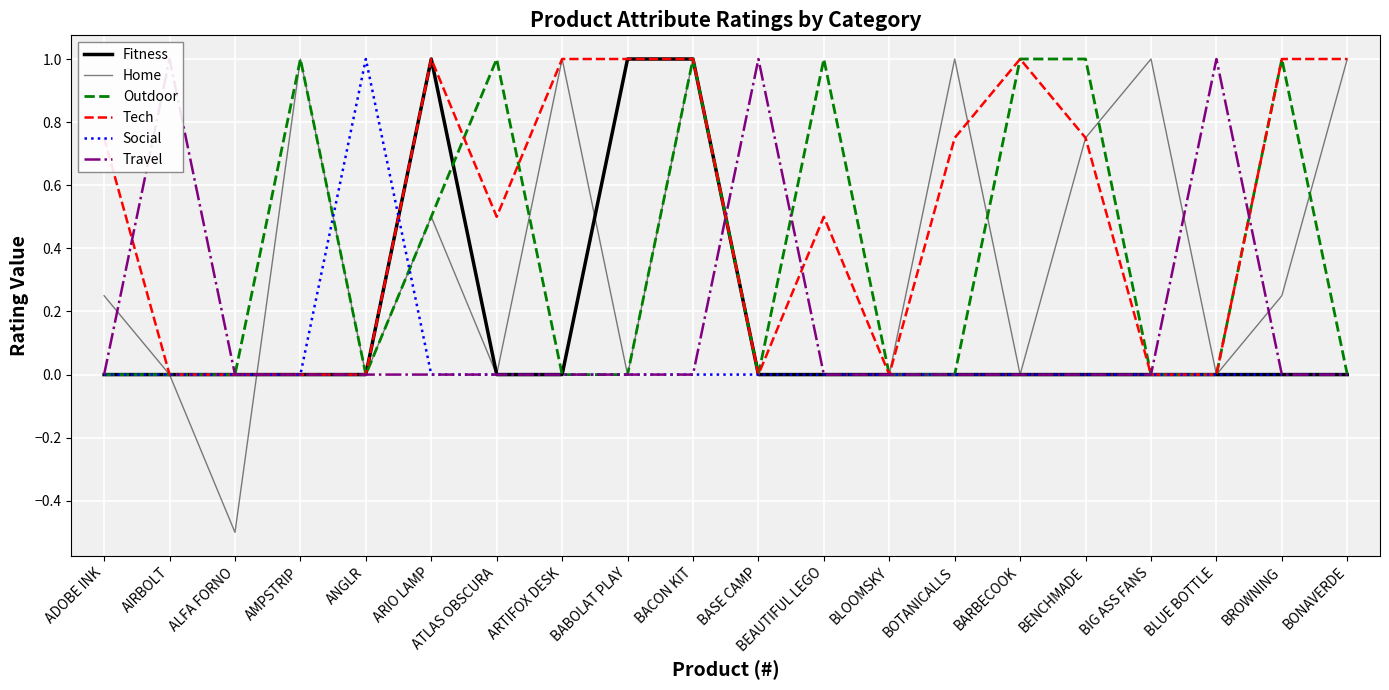

Reading left to right, extract all data points from this chart.

Fitness: ADOBE INK=0.0	AIRBOLT=0.0	ALFA FORNO=0.0	AMPSTRIP=0.0	ANGLR=0.0	ARIO LAMP=1.0	ATLAS OBSCURA=0.0	ARTIFOX DESK=0.0	BABOLAT PLAY=1.0	BACON KIT=1.0	BASE CAMP=0.0	BEAUTIFUL LEGO=0.0	BLOOMSKY=0.0	BOTANICALLS=0.0	BARBECOOK=0.0	BENCHMADE=0.0	BIG ASS FANS=0.0	BLUE BOTTLE=0.0	BROWNING=0.0	BONAVERDE=0.0
Home: ADOBE INK=0.2	AIRBOLT=0.0	ALFA FORNO=-0.5	AMPSTRIP=1.0	ANGLR=0.0	ARIO LAMP=0.5	ATLAS OBSCURA=0.0	ARTIFOX DESK=1.0	BABOLAT PLAY=0.0	BACON KIT=1.0	BASE CAMP=0.0	BEAUTIFUL LEGO=0.0	BLOOMSKY=0.0	BOTANICALLS=1.0	BARBECOOK=0.0	BENCHMADE=0.8	BIG ASS FANS=1.0	BLUE BOTTLE=0.0	BROWNING=0.2	BONAVERDE=1.0
Outdoor: ADOBE INK=0.0	AIRBOLT=0.0	ALFA FORNO=0.0	AMPSTRIP=1.0	ANGLR=0.0	ARIO LAMP=0.5	ATLAS OBSCURA=1.0	ARTIFOX DESK=0.0	BABOLAT PLAY=0.0	BACON KIT=1.0	BASE CAMP=0.0	BEAUTIFUL LEGO=1.0	BLOOMSKY=0.0	BOTANICALLS=0.0	BARBECOOK=1.0	BENCHMADE=1.0	BIG ASS FANS=0.0	BLUE BOTTLE=0.0	BROWNING=1.0	BONAVERDE=0.0
Tech: ADOBE INK=0.8	AIRBOLT=0.0	ALFA FORNO=0.0	AMPSTRIP=0.0	ANGLR=0.0	ARIO LAMP=1.0	ATLAS OBSCURA=0.5	ARTIFOX DESK=1.0	BABOLAT PLAY=1.0	BACON KIT=1.0	BASE CAMP=0.0	BEAUTIFUL LEGO=0.5	BLOOMSKY=0.0	BOTANICALLS=0.8	BARBECOOK=1.0	BENCHMADE=0.8	BIG ASS FANS=0.0	BLUE BOTTLE=0.0	BROWNING=1.0	BONAVERDE=1.0
Social: ADOBE INK=0.0	AIRBOLT=0.0	ALFA FORNO=0.0	AMPSTRIP=0.0	ANGLR=1.0	ARIO LAMP=0.0	ATLAS OBSCURA=0.0	ARTIFOX DESK=0.0	BABOLAT PLAY=0.0	BACON KIT=0.0	BASE CAMP=0.0	BEAUTIFUL LEGO=0.0	BLOOMSKY=0.0	BOTANICALLS=0.0	BARBECOOK=0.0	BENCHMADE=0.0	BIG ASS FANS=0.0	BLUE BOTTLE=0.0	BROWNING=0.0	BONAVERDE=0.0
Travel: ADOBE INK=0.0	AIRBOLT=1.0	ALFA FORNO=0.0	AMPSTRIP=0.0	ANGLR=0.0	ARIO LAMP=0.0	ATLAS OBSCURA=0.0	ARTIFOX DESK=0.0	BABOLAT PLAY=0.0	BACON KIT=0.0	BASE CAMP=1.0	BEAUTIFUL LEGO=0.0	BLOOMSKY=0.0	BOTANICALLS=0.0	BARBECOOK=0.0	BENCHMADE=0.0	BIG ASS FANS=0.0	BLUE BOTTLE=1.0	BROWNING=0.0	BONAVERDE=0.0